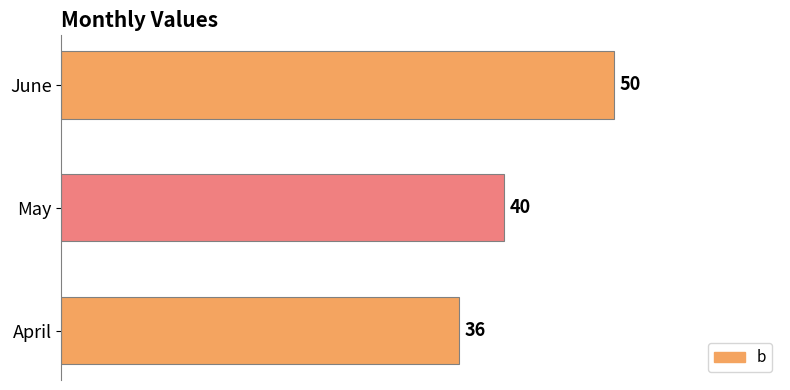

What is the sum of all values?

126